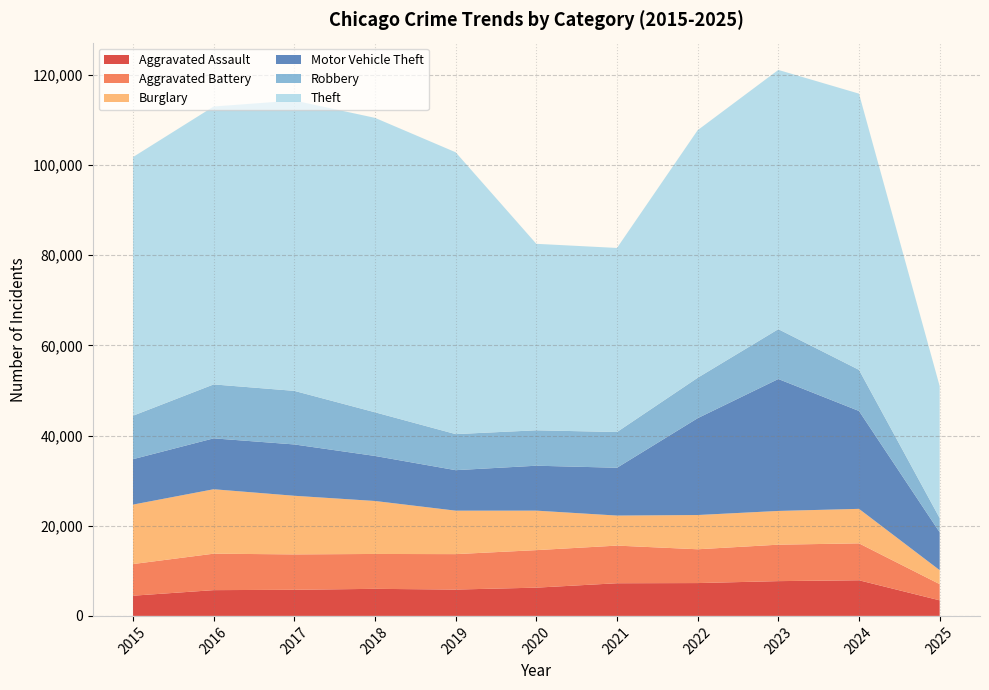

Reading left to right, what are all the values shown in this chart?

Aggravated Assault: 4480	5713	5793	6002	5841	6265	7242	7281	7712	7903	3453
Aggravated Battery: 7018	8085	7845	7734	7858	8320	8346	7495	8080	8184	3590
Burglary: 13184	14289	13001	11747	9638	8758	6661	7594	7485	7651	3101
Motor Vehicle Theft: 10068	11285	11380	9985	8978	9960	10604	21472	29254	21702	8390
Robbery: 9638	11960	11881	9681	7995	7855	7920	8964	11052	9119	3164
Theft: 57352	61624	64386	65290	62499	41350	40820	54899	57486	61248	29265